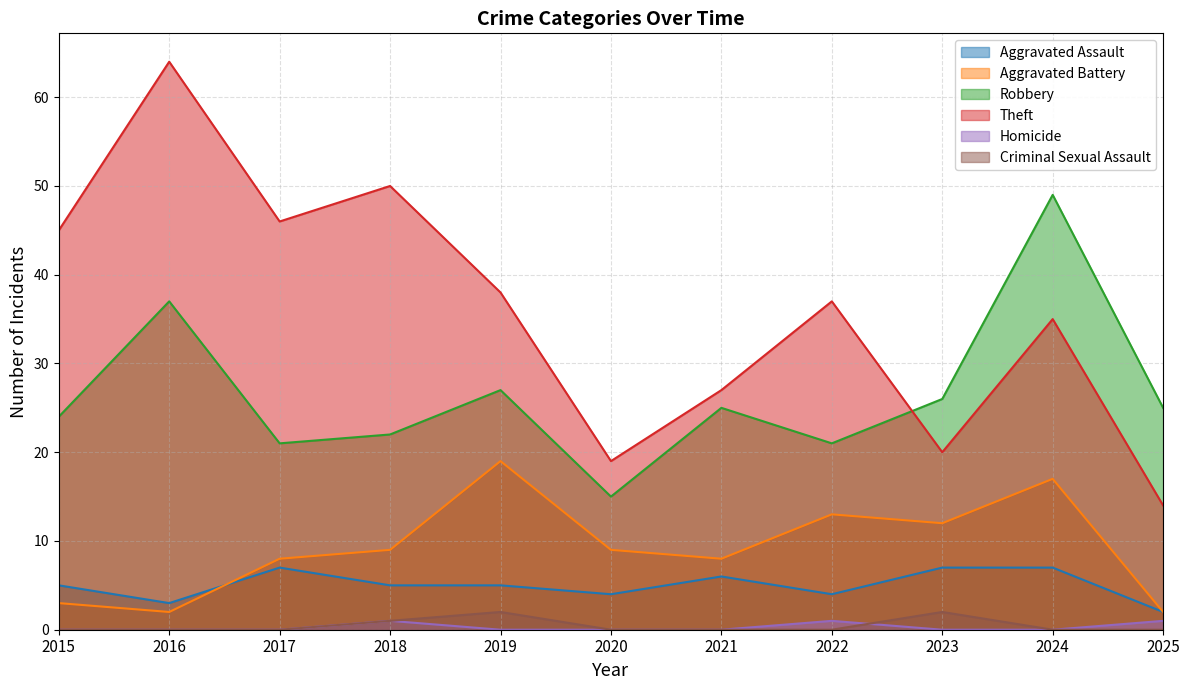

Between 2016 and 2021, which series saw the biggest shift?

Theft